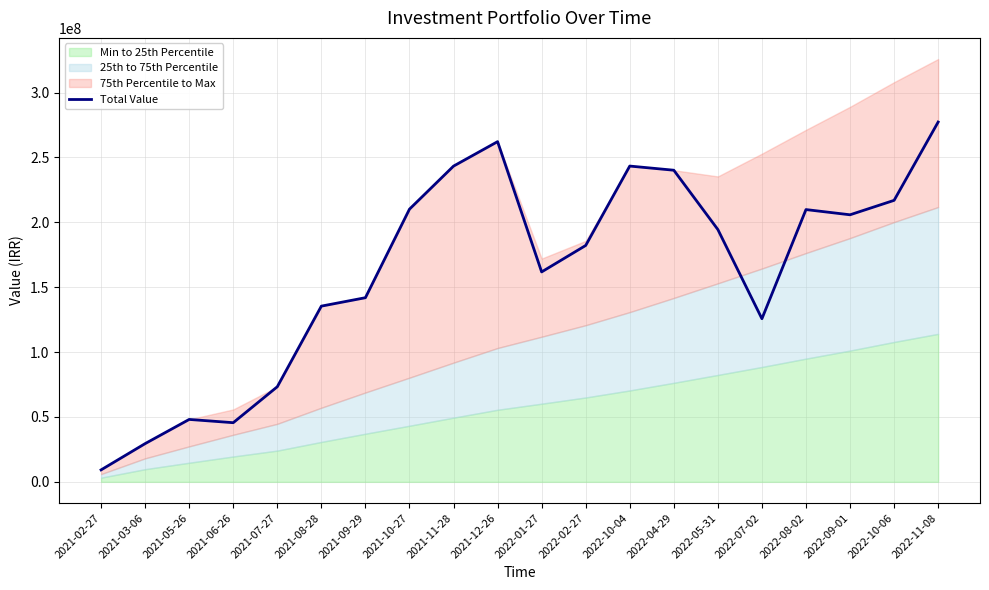

What is the difference between the second highest and second lowest values?

232697917.3